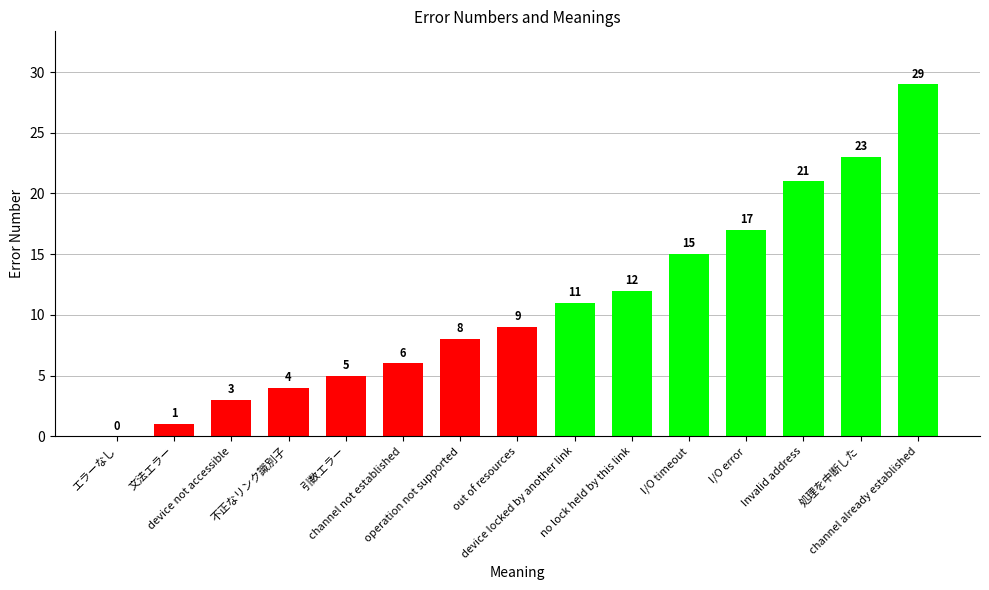

True or false: the data shows 7 at I/O error.

False